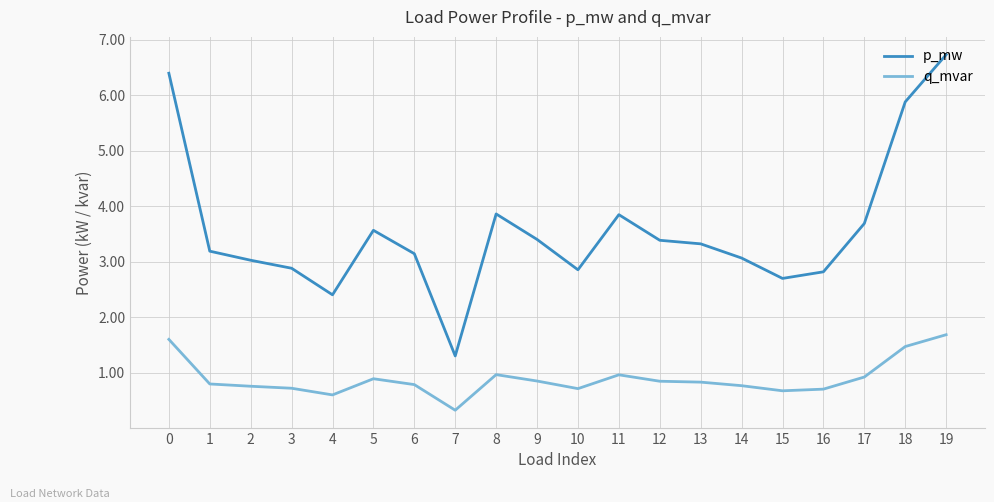

What are all the series names shown in the legend?

p_mw, q_mvar